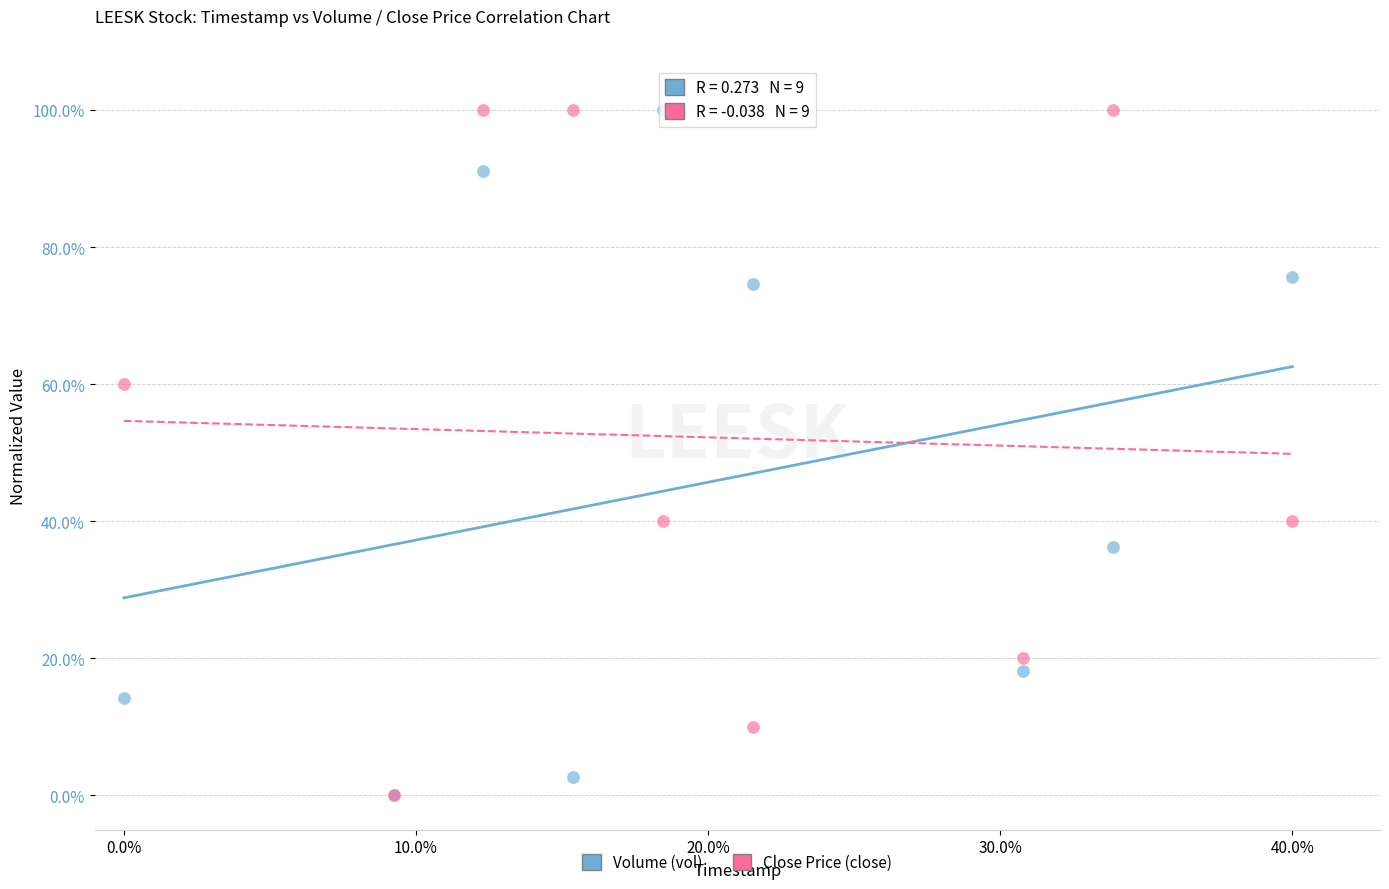

What are all the series names shown in the legend?

Volume (vol), Close Price (close)